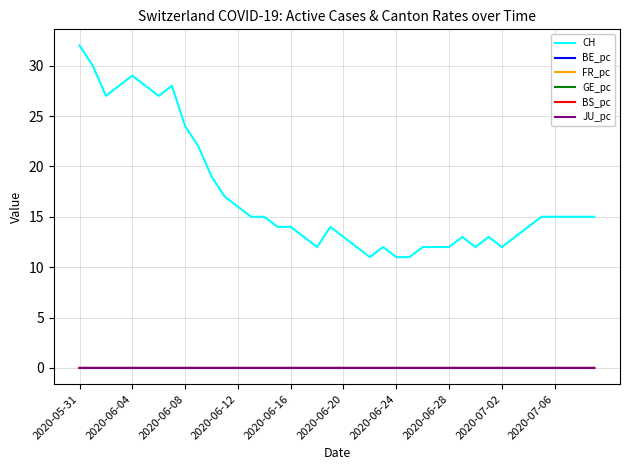

Which series has the widest spread of values?

CH